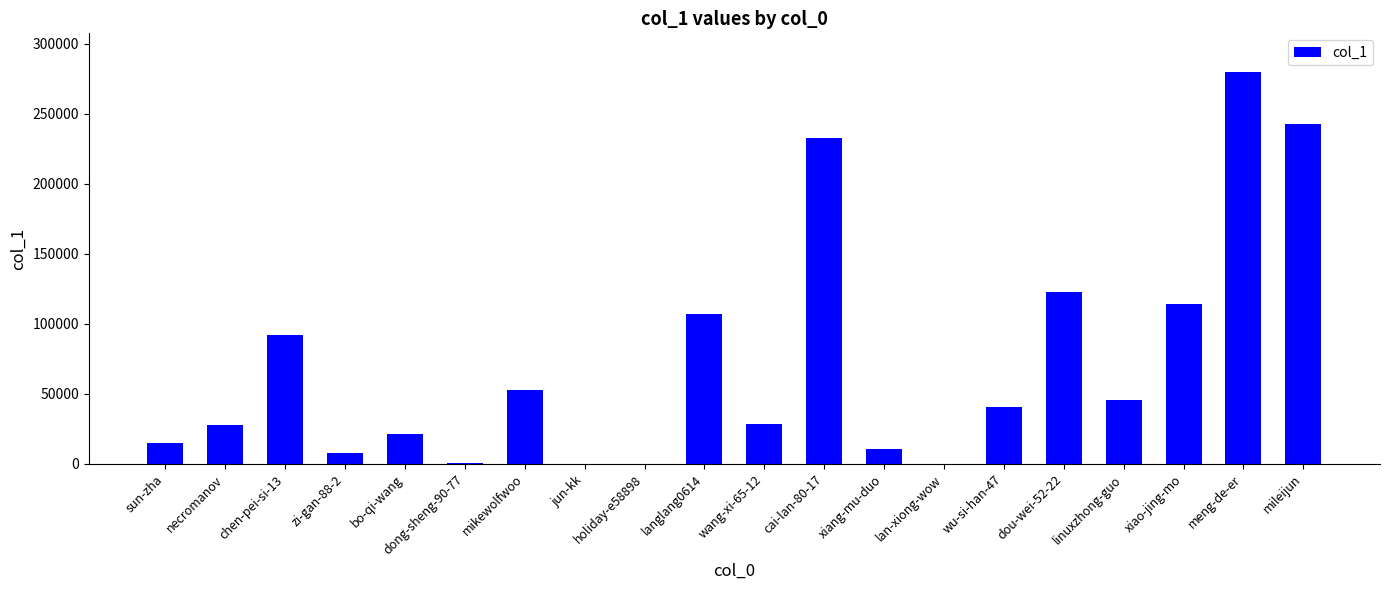

Which has a higher value, xiang-mu-duo or linuxzhong-guo?

linuxzhong-guo